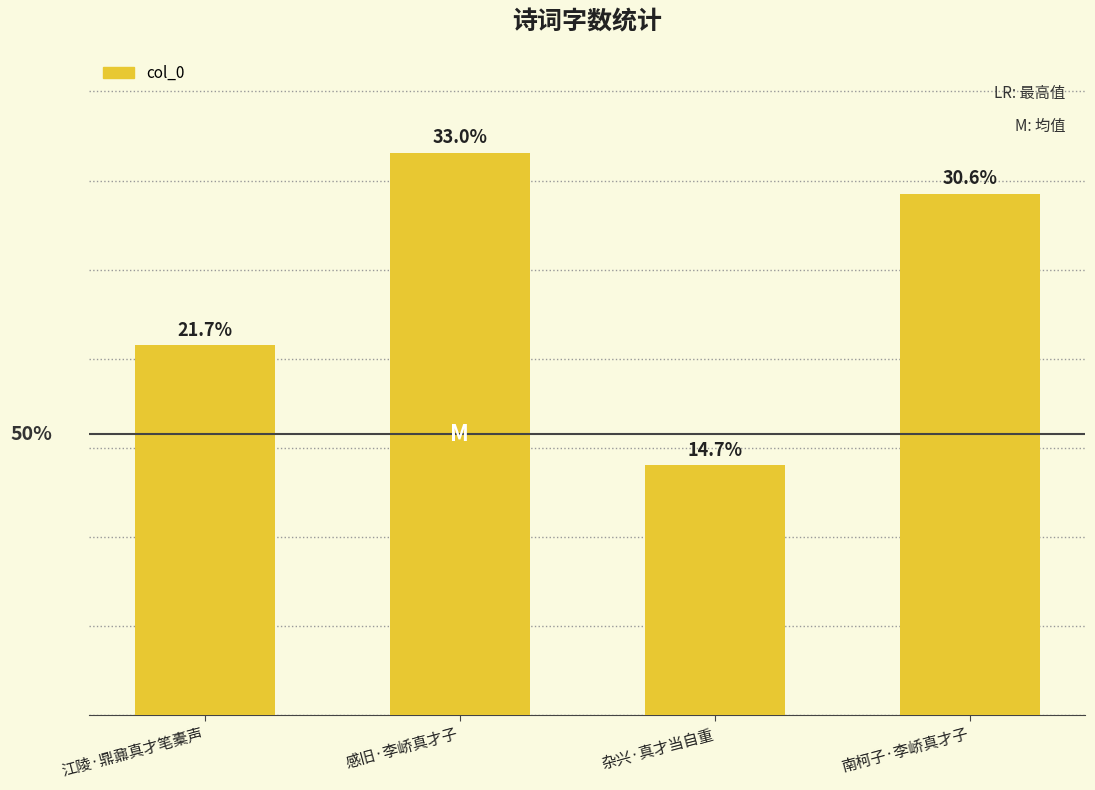

The chart shows a value of 315706 at 感旧·李峤真才子. True or false?

True